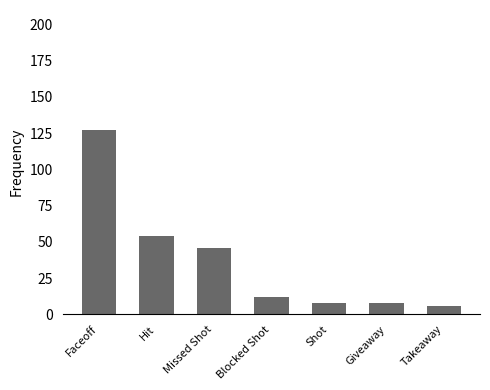

Reading right to left, what are all the values shown in this chart?

Takeaway=6	Giveaway=8	Shot=8	Blocked Shot=12	Missed Shot=46	Hit=54	Faceoff=127